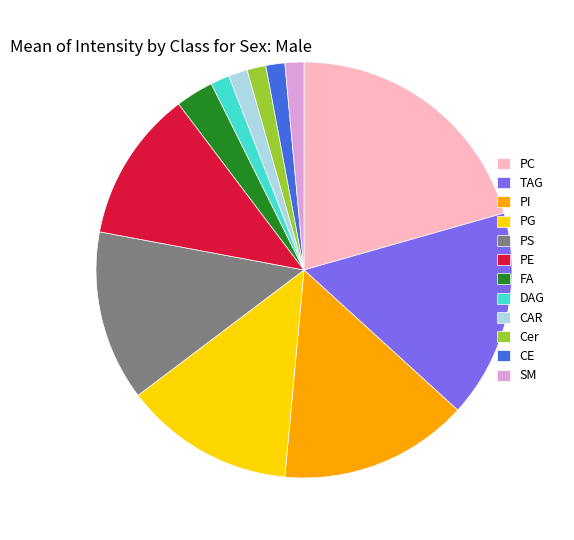

True or false: FA accounts for 3% of the total.

True